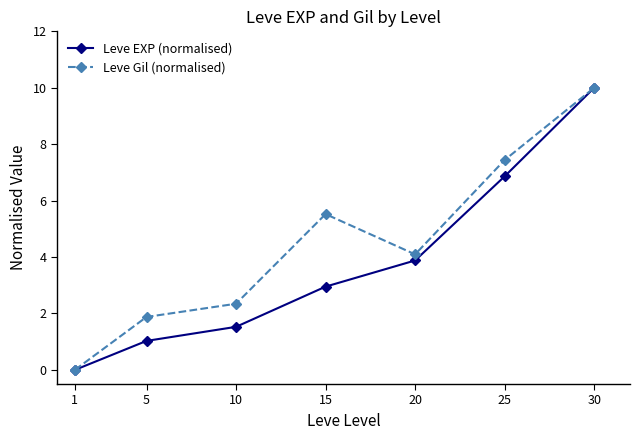

True or false: Leve Gil (normalised) has a value of 1.1 at 10.

False